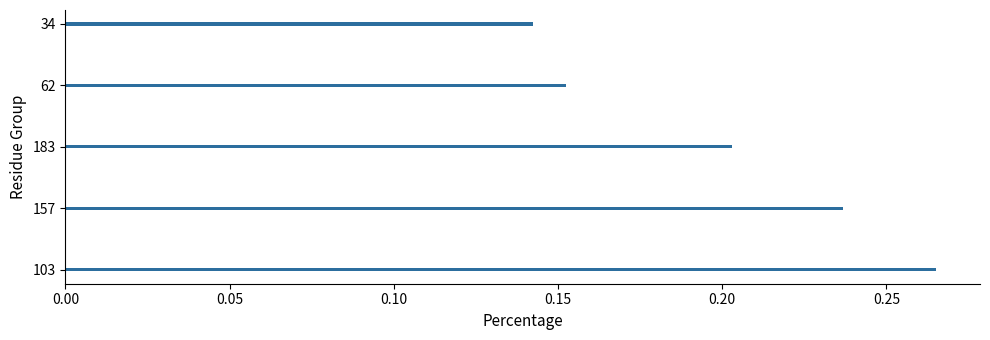

List the labels in order of value, smallest first.

34, 62, 183, 157, 103